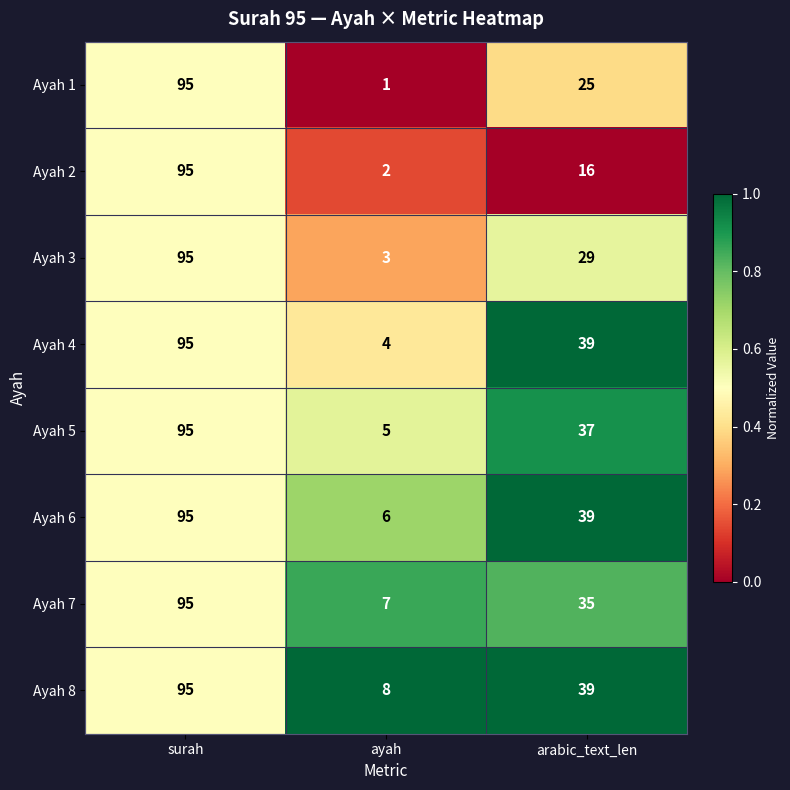

Reading left to right, what are all the values shown in this chart?

Ayah 1: surah=95	ayah=1	arabic_text_len=25
Ayah 2: surah=95	ayah=2	arabic_text_len=16
Ayah 3: surah=95	ayah=3	arabic_text_len=29
Ayah 4: surah=95	ayah=4	arabic_text_len=39
Ayah 5: surah=95	ayah=5	arabic_text_len=37
Ayah 6: surah=95	ayah=6	arabic_text_len=39
Ayah 7: surah=95	ayah=7	arabic_text_len=35
Ayah 8: surah=95	ayah=8	arabic_text_len=39